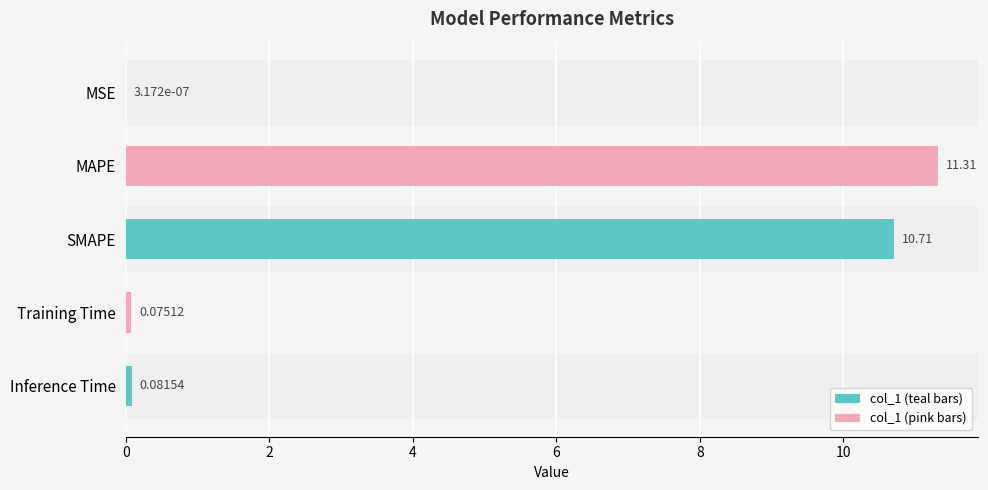

Where is the data nearest to the value 5?

Inference Time